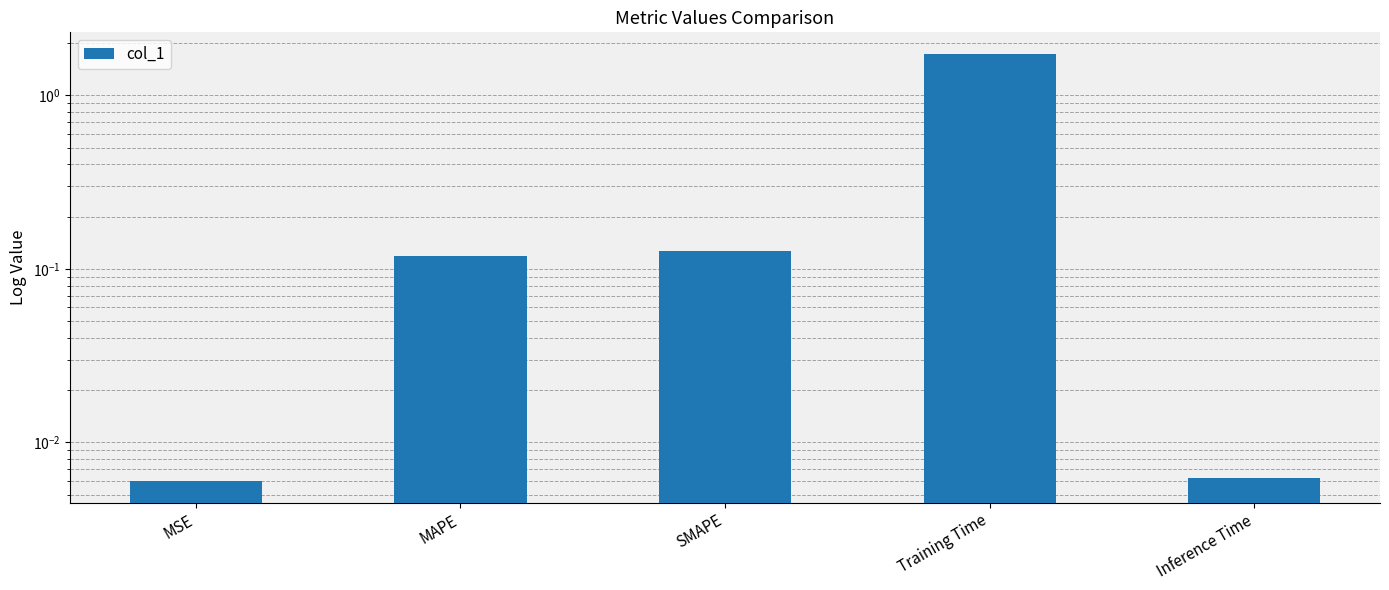

Rank the categories by value from lowest to highest.

MSE, Inference Time, MAPE, SMAPE, Training Time